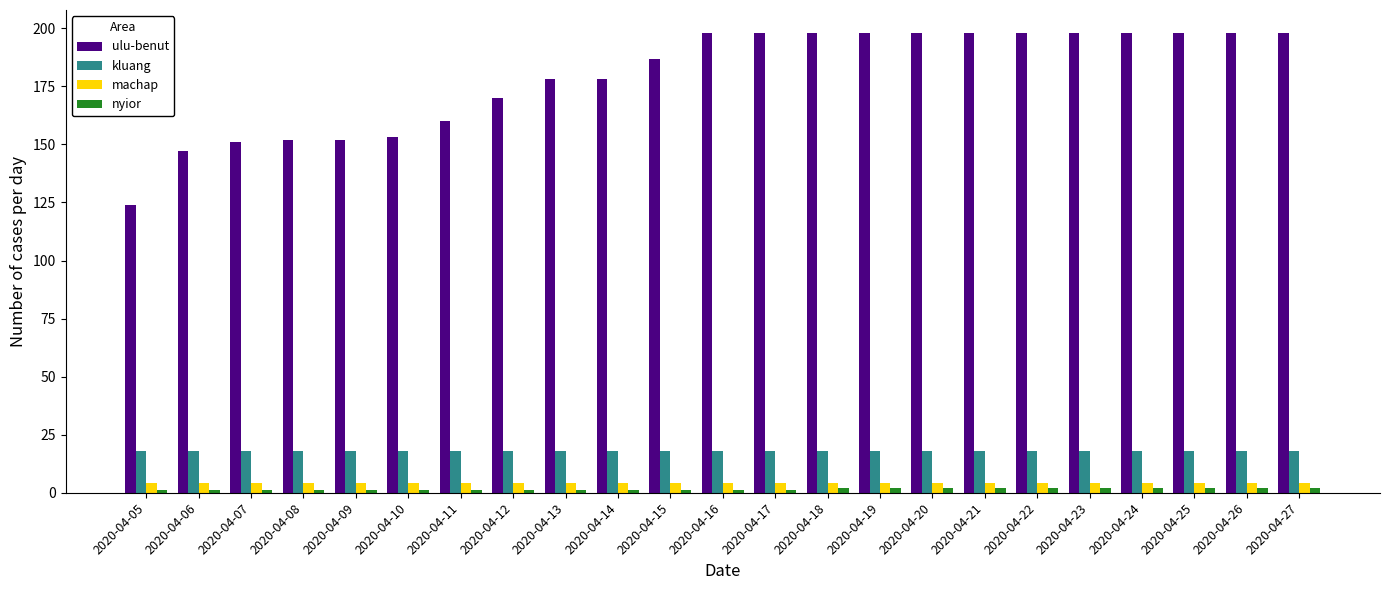

What is the greatest value displayed?

198